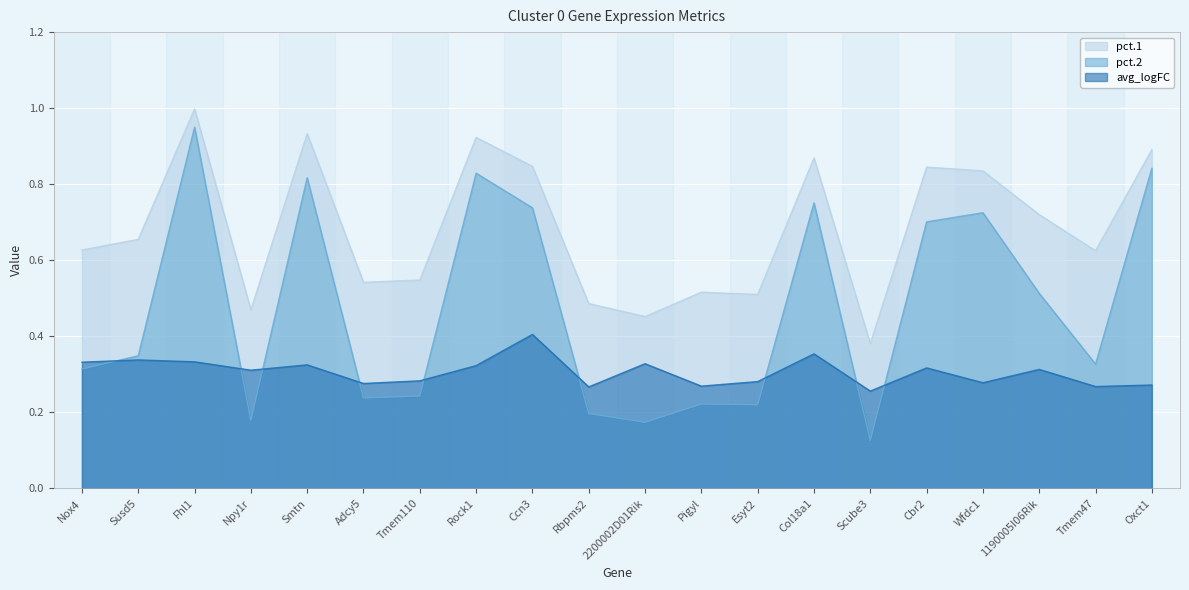

True or false: pct.2 has a value of 1.3 at Rock1.

False